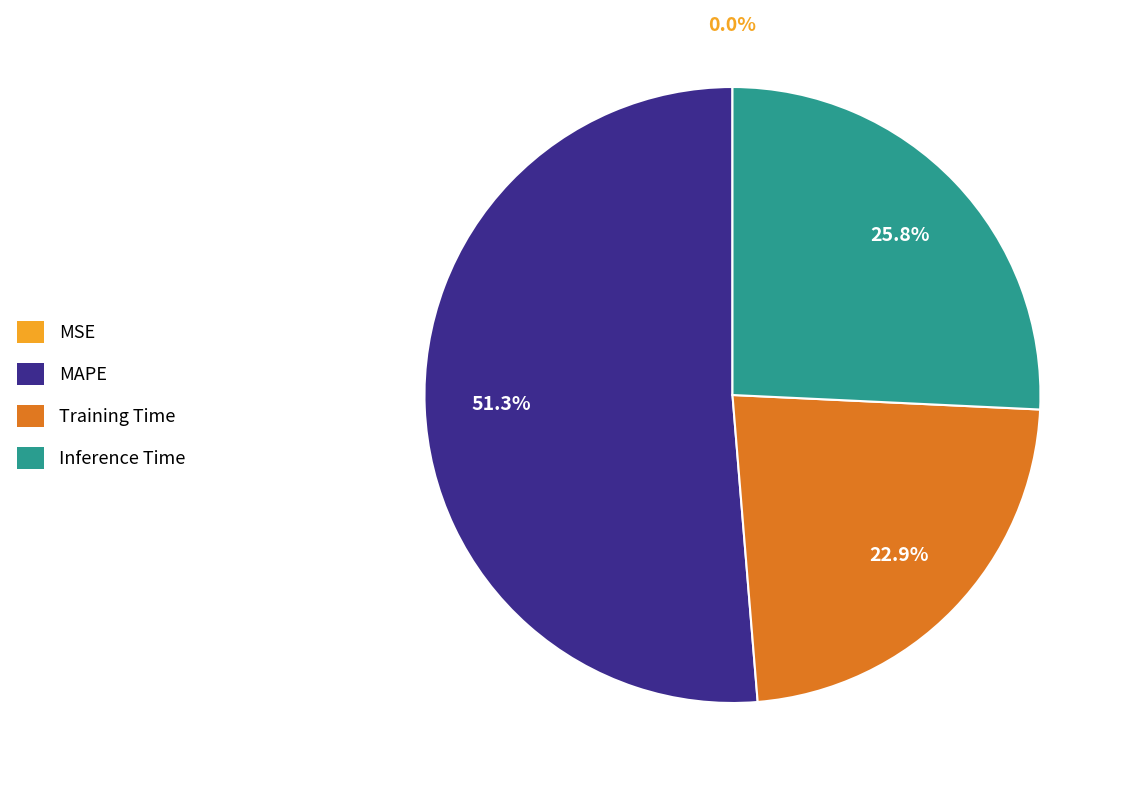

Is there a majority slice in this chart?

Yes